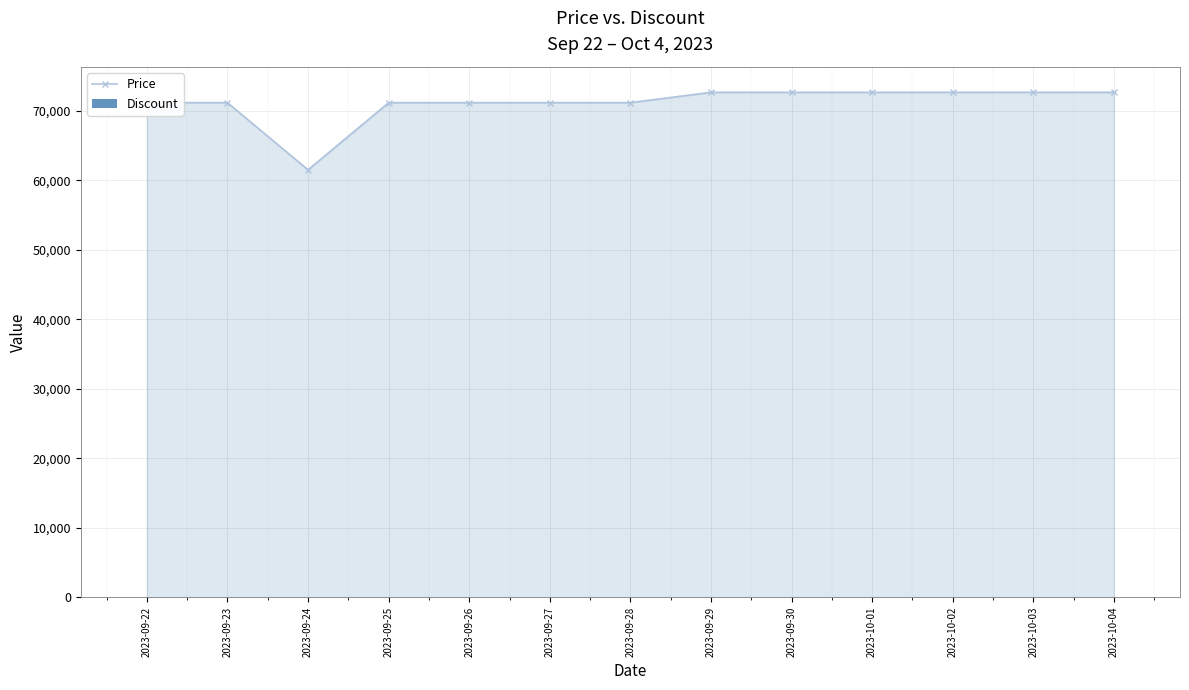

The value of Price at 2023-10-03 is 106827. True or false?

False